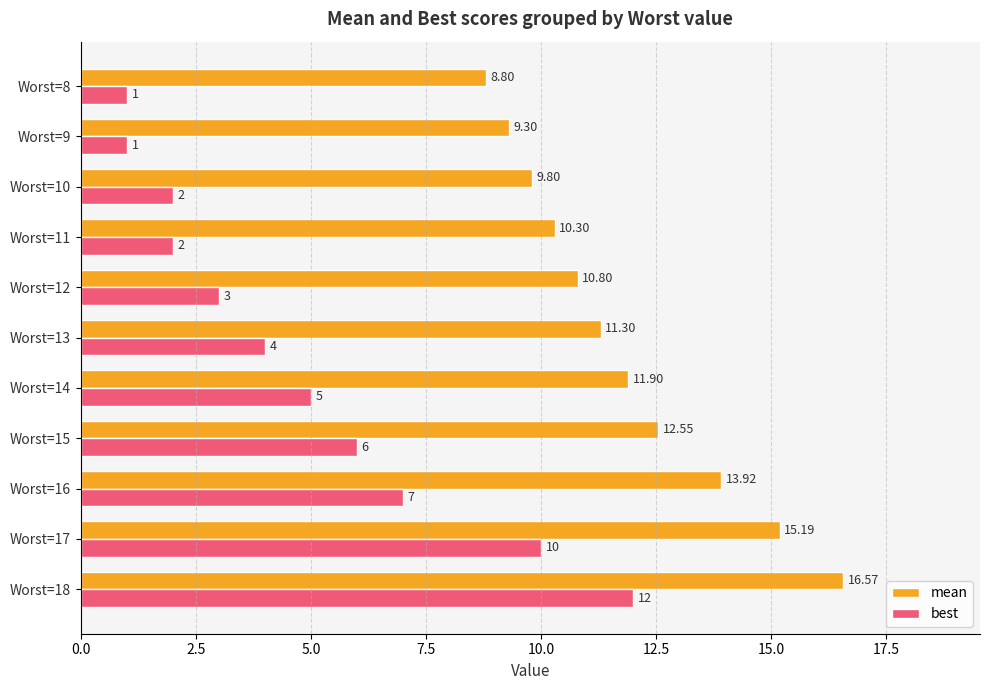

Between Worst=17 and Worst=9, which series saw the biggest shift?

best